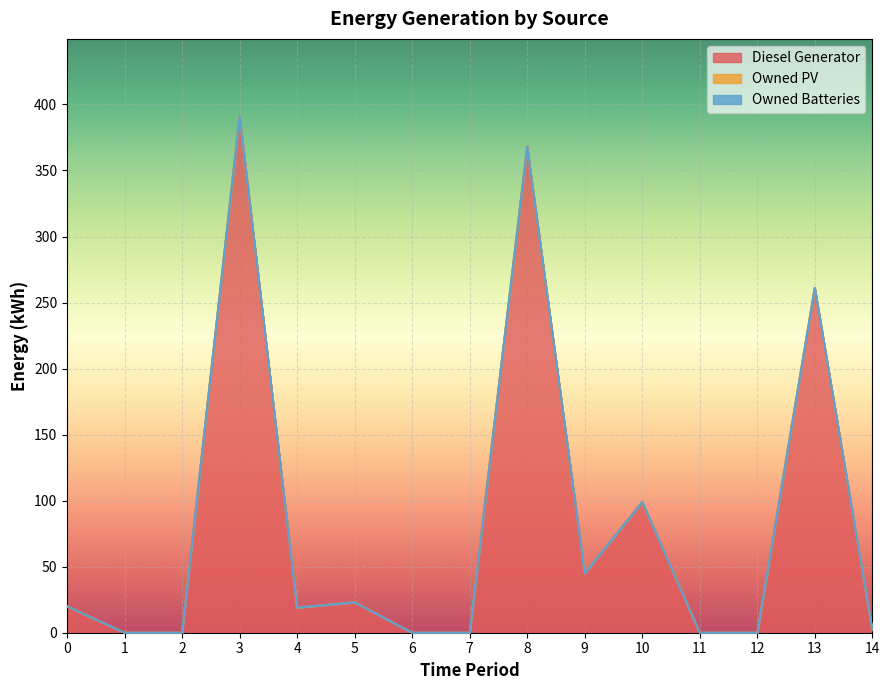

At how many categories does at least one series exceed 270?

2